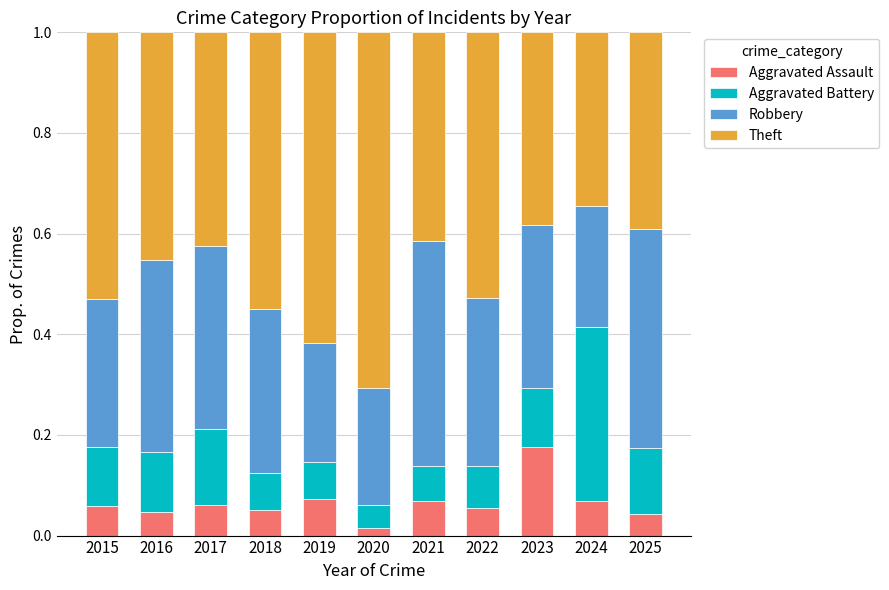

At which label does Aggravated Assault reach its peak?

2023